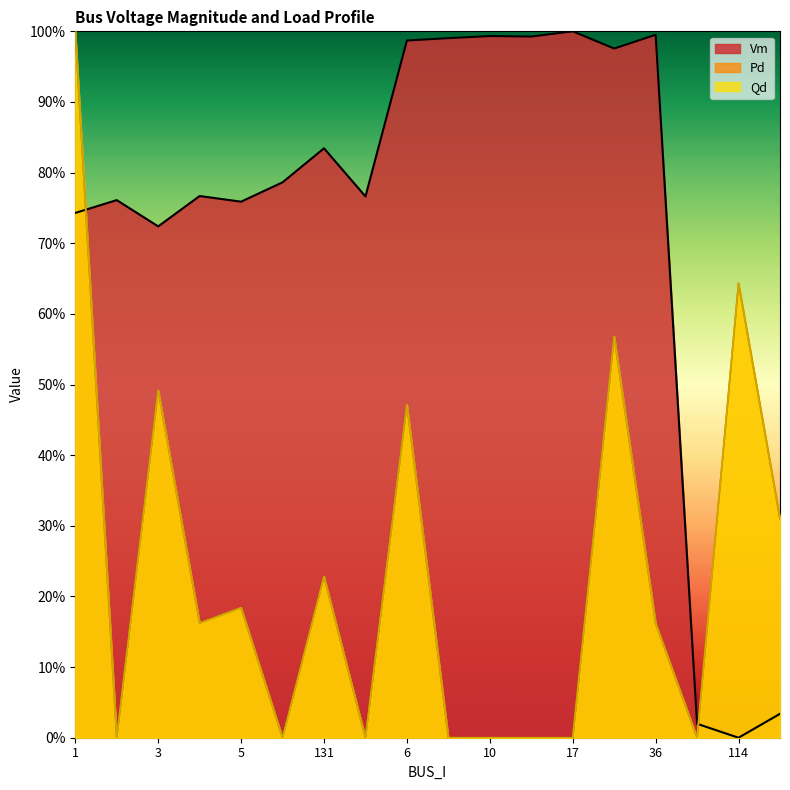

At which label does Vm first exceed 78?

130